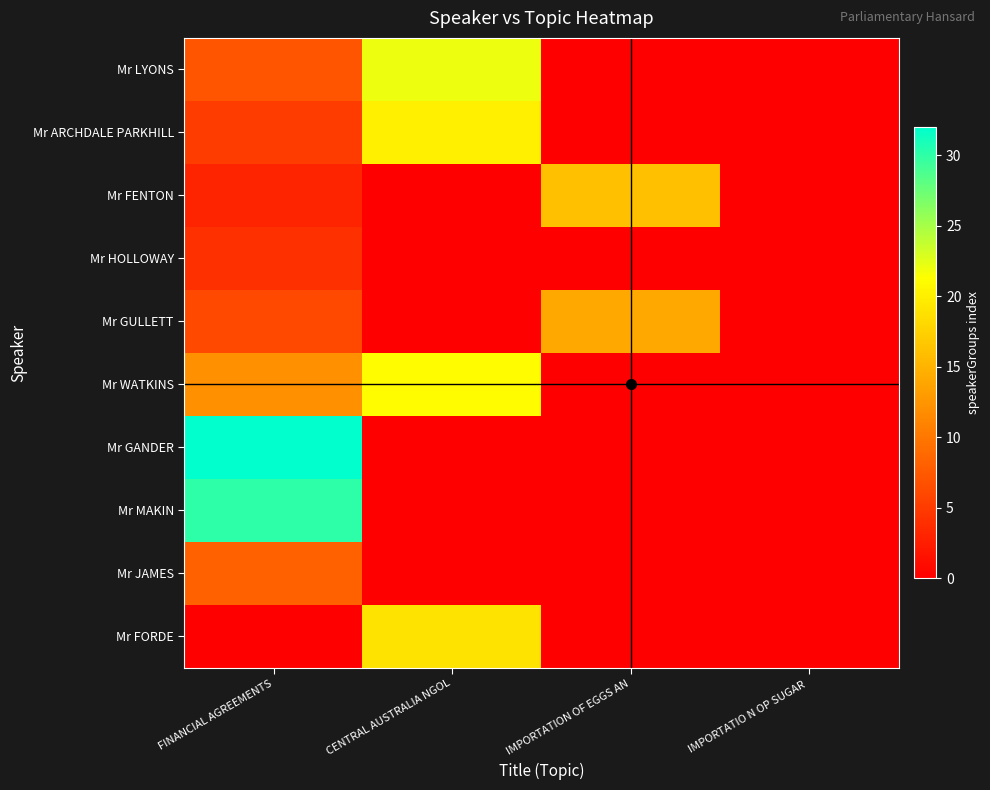

Reading left to right, transcribe all the data shown in this chart.

Mr LYONS: FINANCIAL AGREEMENTS=7	CENTRAL AUSTRALIA NGOL=22	IMPORTATION OF EGGS AN=0	IMPORTATIO N OP SUGAR =0
Mr ARCHDALE PARKHILL: FINANCIAL AGREEMENTS=5	CENTRAL AUSTRALIA NGOL=20	IMPORTATION OF EGGS AN=0	IMPORTATIO N OP SUGAR =0
Mr FENTON: FINANCIAL AGREEMENTS=3	CENTRAL AUSTRALIA NGOL=0	IMPORTATION OF EGGS AN=16	IMPORTATIO N OP SUGAR =0
Mr HOLLOWAY: FINANCIAL AGREEMENTS=4	CENTRAL AUSTRALIA NGOL=0	IMPORTATION OF EGGS AN=0	IMPORTATIO N OP SUGAR =0
Mr GULLETT: FINANCIAL AGREEMENTS=6	CENTRAL AUSTRALIA NGOL=0	IMPORTATION OF EGGS AN=14	IMPORTATIO N OP SUGAR =0
Mr WATKINS: FINANCIAL AGREEMENTS=12	CENTRAL AUSTRALIA NGOL=21	IMPORTATION OF EGGS AN=0	IMPORTATIO N OP SUGAR =0
Mr GANDER: FINANCIAL AGREEMENTS=32	CENTRAL AUSTRALIA NGOL=0	IMPORTATION OF EGGS AN=0	IMPORTATIO N OP SUGAR =0
Mr MAKIN: FINANCIAL AGREEMENTS=30	CENTRAL AUSTRALIA NGOL=0	IMPORTATION OF EGGS AN=0	IMPORTATIO N OP SUGAR =0
Mr JAMES: FINANCIAL AGREEMENTS=8	CENTRAL AUSTRALIA NGOL=0	IMPORTATION OF EGGS AN=0	IMPORTATIO N OP SUGAR =0
Mr FORDE: FINANCIAL AGREEMENTS=0	CENTRAL AUSTRALIA NGOL=19	IMPORTATION OF EGGS AN=0	IMPORTATIO N OP SUGAR =0